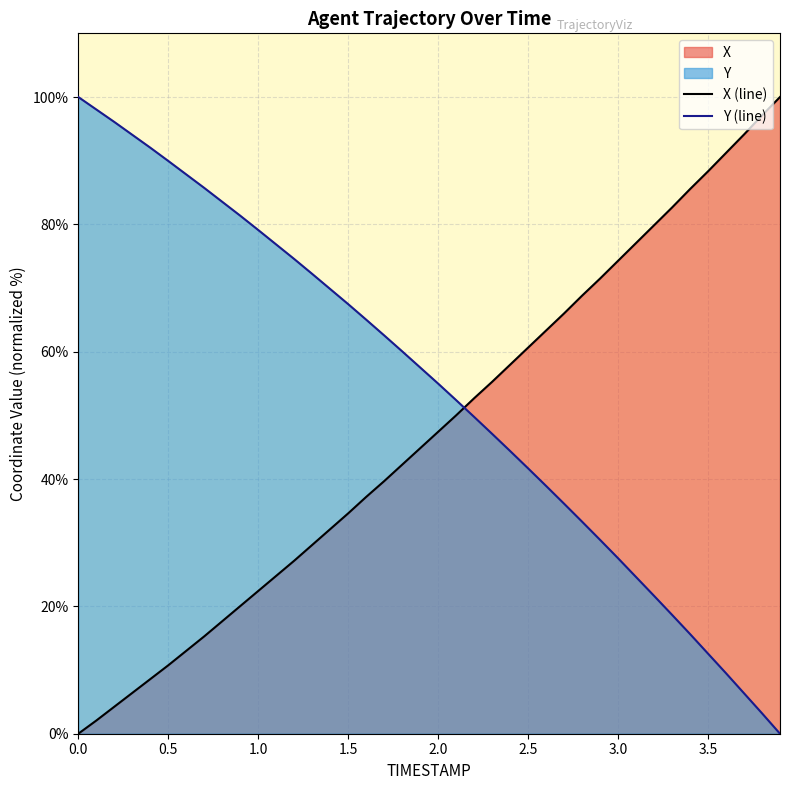

What is the maximum value for X (line)?

100.0